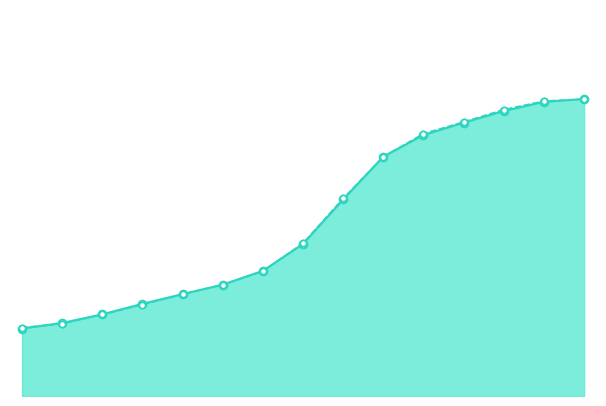

Which series has the largest total across all categories?

Fit Z'